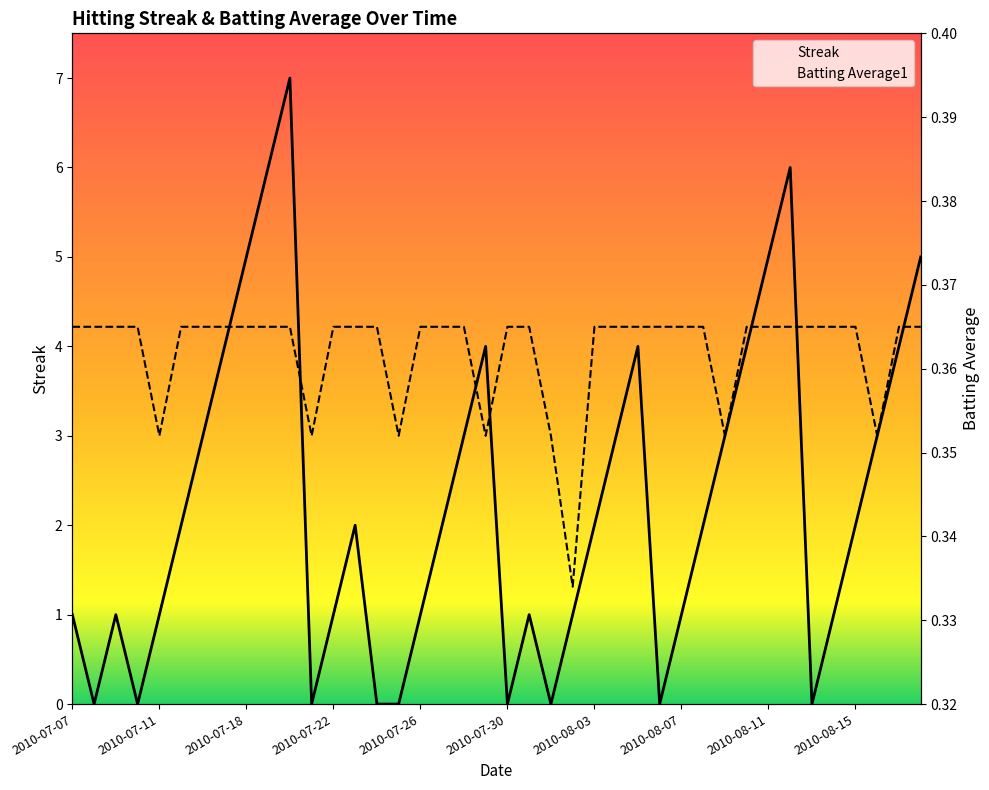

Reading left to right, extract all data points from this chart.

Streak: 1.0	0.0	1.0	0.0	1.0	2.0	3.0	4.0	5.0	6.0	7.0	0.0	1.0	2.0	0.0	0.0	1.0	2.0	3.0	4.0	0.0	1.0	0.0	1.0	2.0	3.0	4.0	0.0	1.0	2.0	3.0	4.0	5.0	6.0	0.0	1.0	2.0	3.0	4.0	5.0
Batting Average1: 0.4	0.4	0.4	0.4	0.4	0.4	0.4	0.4	0.4	0.4	0.4	0.4	0.4	0.4	0.4	0.4	0.4	0.4	0.4	0.4	0.4	0.4	0.4	0.3	0.4	0.4	0.4	0.4	0.4	0.4	0.4	0.4	0.4	0.4	0.4	0.4	0.4	0.4	0.4	0.4